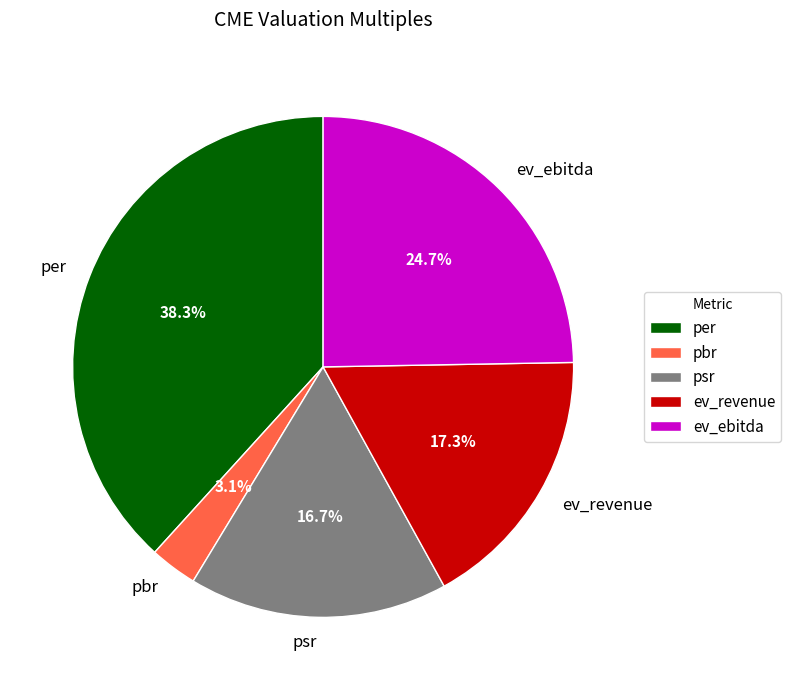

What is the smallest slice in the pie chart?

pbr